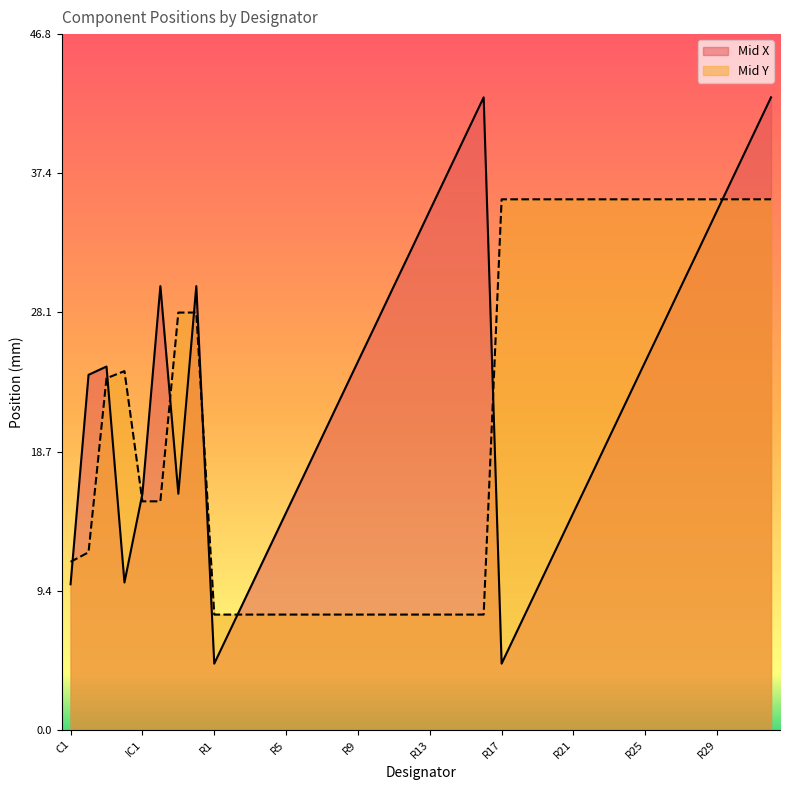

Reading left to right, what are all the values shown in this chart?

Mid X: C1=9.8	C2=23.9	C3=24.4	C4=9.9	IC1=15.9	IC2=29.9	IC3=15.9	IC4=29.9	R1=4.5	R2=7.0	R3=9.5	R4=12.1	R5=14.6	R6=17.1	R7=19.7	R8=22.2	R9=24.8	R10=27.3	R11=29.9	R12=32.4	R13=34.9	R14=37.5	R15=40.0	R16=42.5	R17=4.5	R18=7.0	R19=9.5	R20=12.1	R21=14.6	R22=17.1	R23=19.7	R24=22.2	R25=24.8	R26=27.3	R27=29.9	R28=32.4	R29=34.9	R30=37.5	R31=40.0	R32=42.5
Mid Y: C1=11.3	C2=11.9	C3=23.6	C4=24.1	IC1=15.4	IC2=15.4	IC3=28.1	IC4=28.1	R1=7.8	R2=7.8	R3=7.8	R4=7.8	R5=7.8	R6=7.8	R7=7.8	R8=7.8	R9=7.8	R10=7.8	R11=7.8	R12=7.8	R13=7.8	R14=7.8	R15=7.8	R16=7.8	R17=35.7	R18=35.7	R19=35.7	R20=35.7	R21=35.7	R22=35.7	R23=35.7	R24=35.7	R25=35.7	R26=35.7	R27=35.7	R28=35.7	R29=35.7	R30=35.7	R31=35.7	R32=35.7